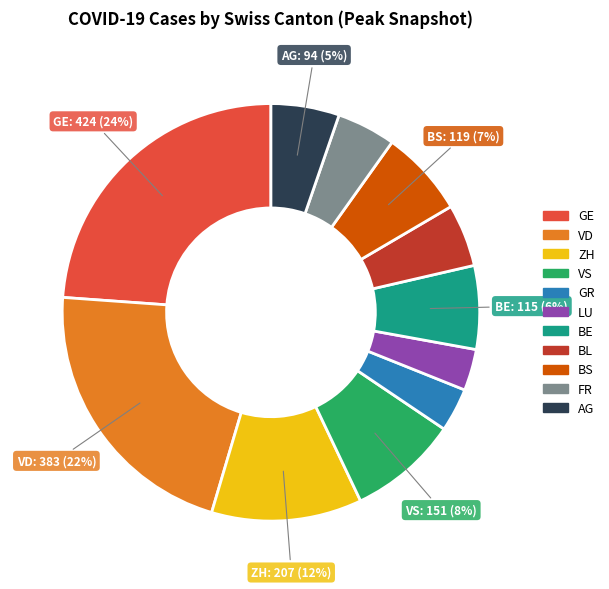

To the nearest percent, what percentage of the pie is GE?

24%